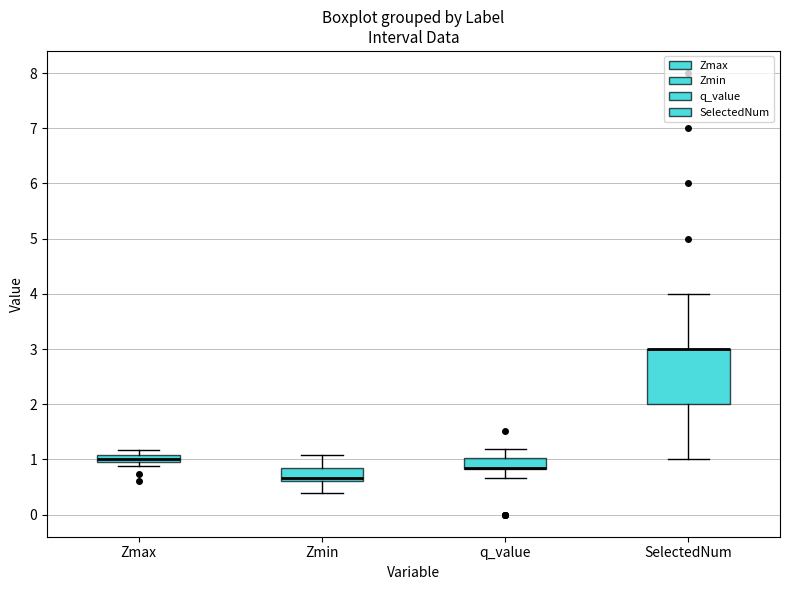

Which box is the tallest, from its lower edge to its upper edge?

SelectedNum